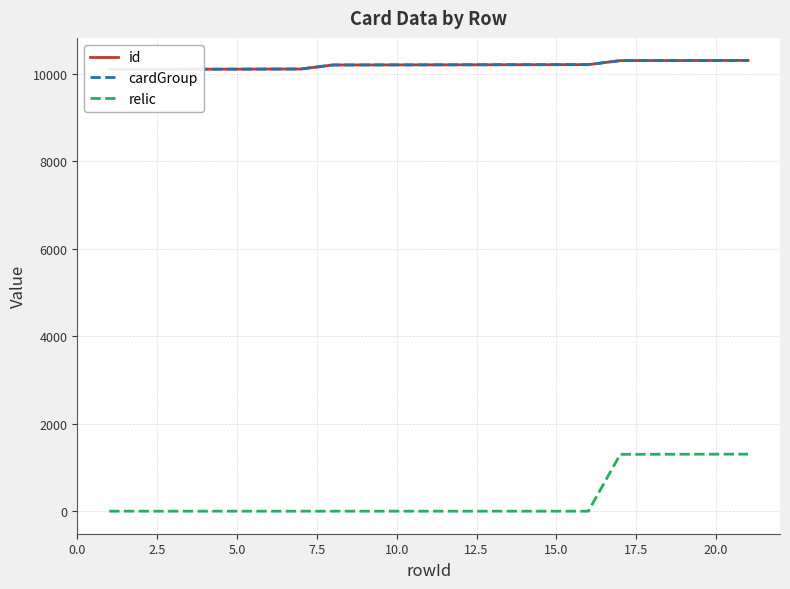

What is the minimum value for relic?

1